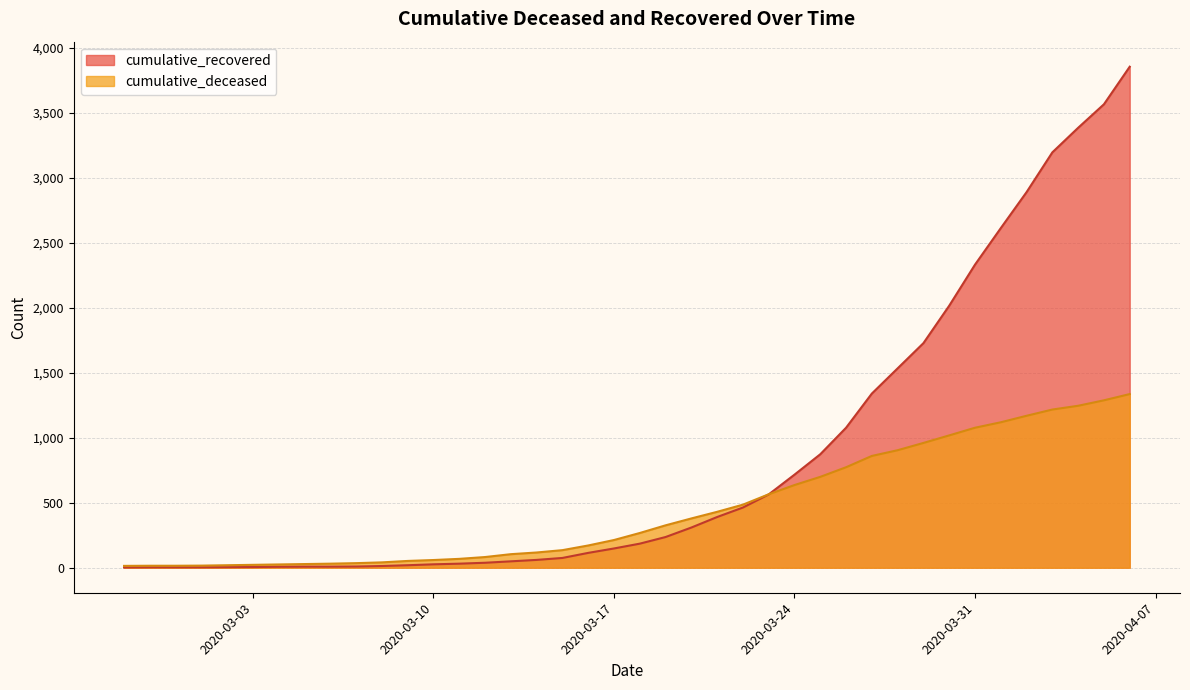

What is the difference between the maximum and minimum values in the cumulative_deceased series?

1322